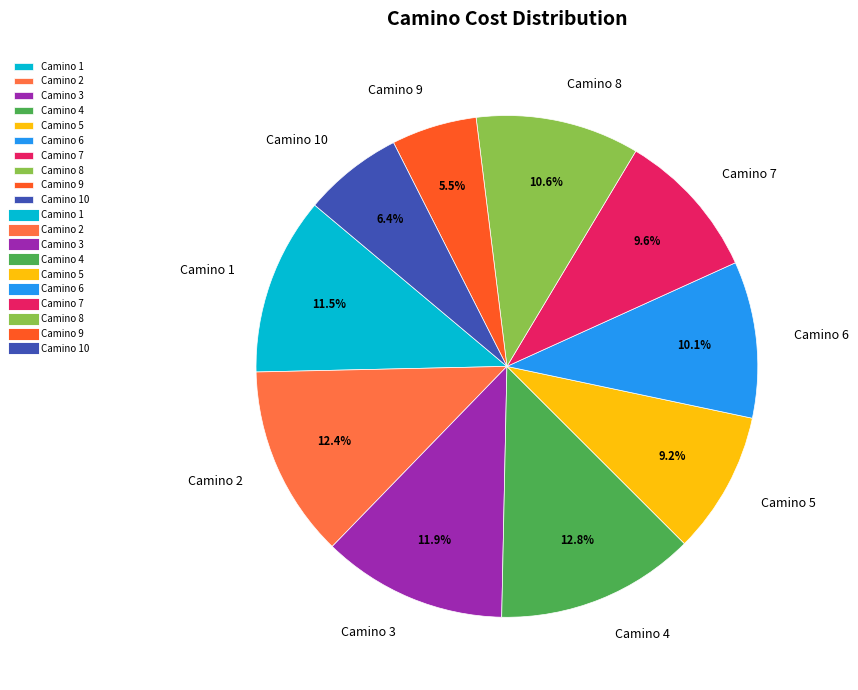

Which category has the smallest portion of the pie?

Camino 9